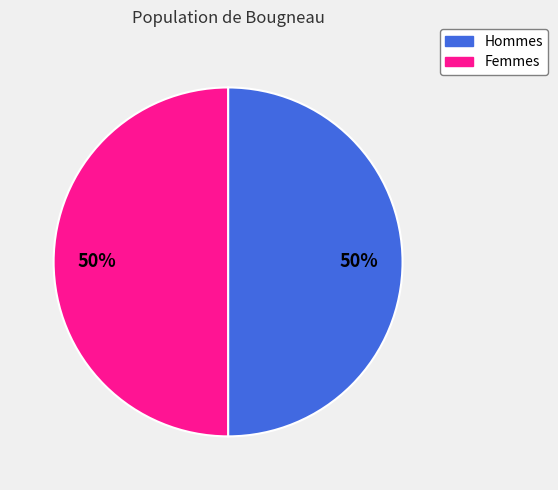

How many slices are in this pie chart?

2